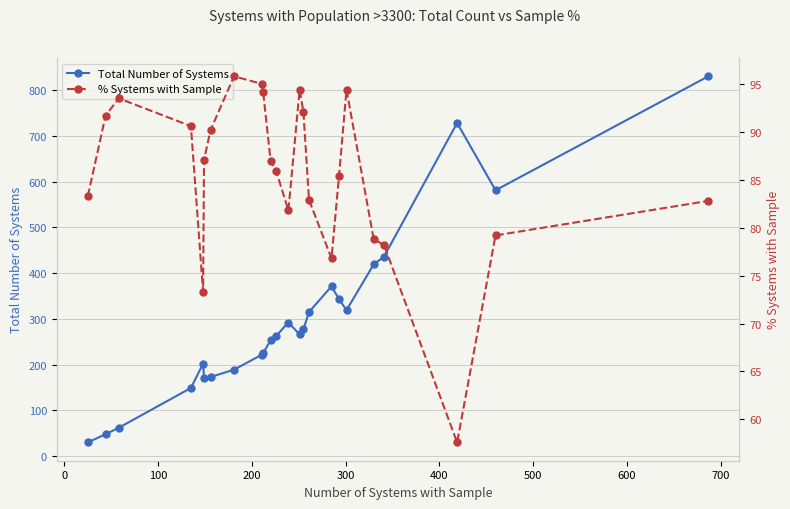

List the series in order of their peak value, lowest first.

% Systems with Sample, Total Number of Systems